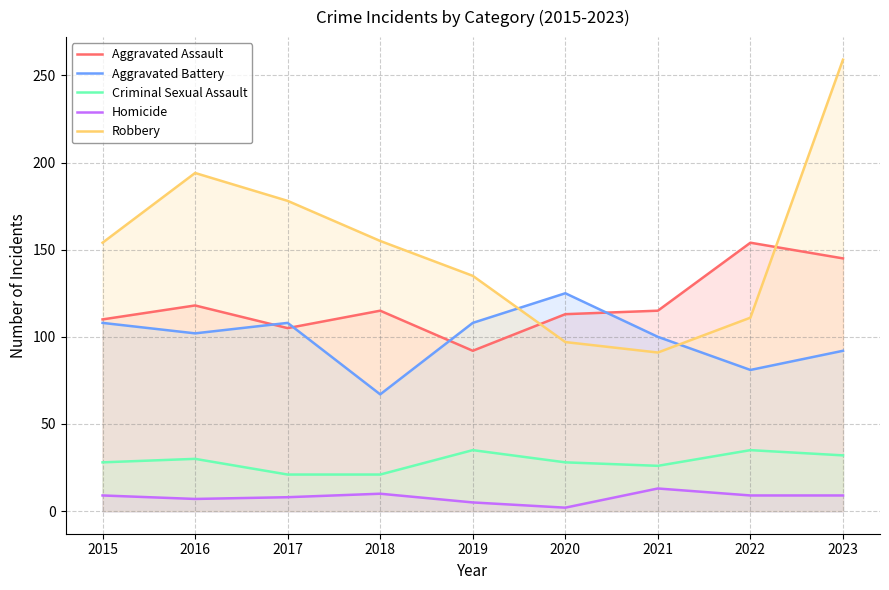

What is the difference between the maximum and minimum values in the Aggravated Assault series?

62